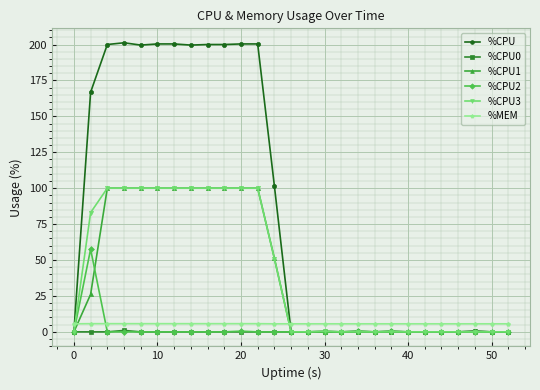

What is the maximum value for %MEM?

5.7